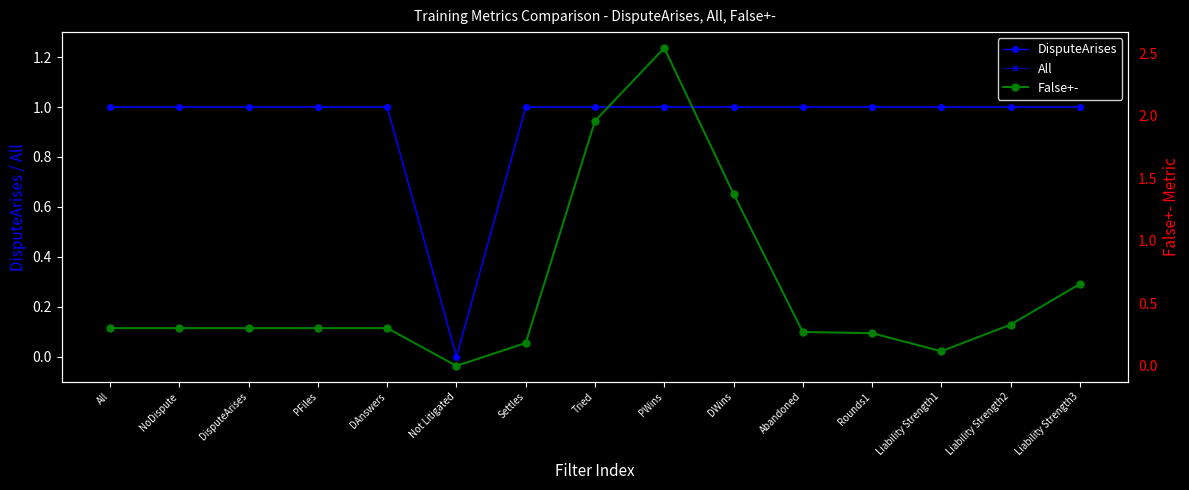

Rank the categories by All value from lowest to highest.

Not Litigated, All, NoDispute, DisputeArises, PFiles, DAnswers, Settles, Tried, PWins, DWins, Abandoned, Rounds1, Liability Strength1, Liability Strength2, Liability Strength3